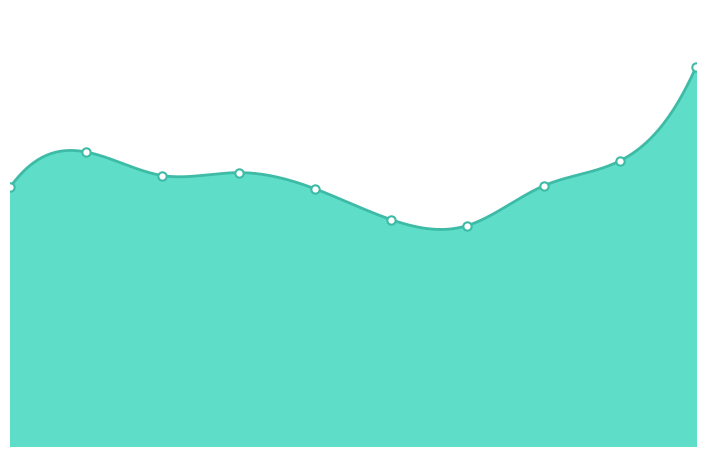

What is the sum of the Homicide values at 2023 and 2019?

6